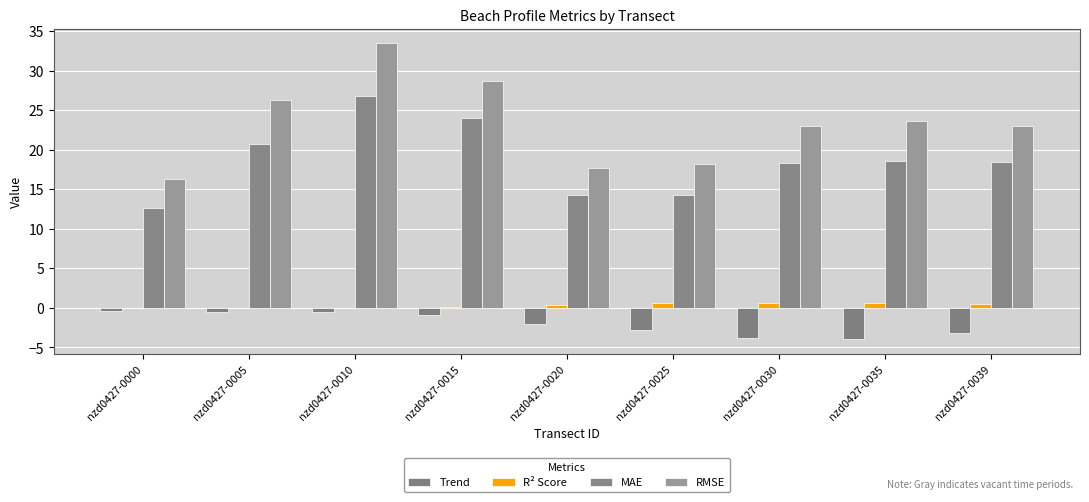

At which label is Trend closest to -2?

nzd0427-0020